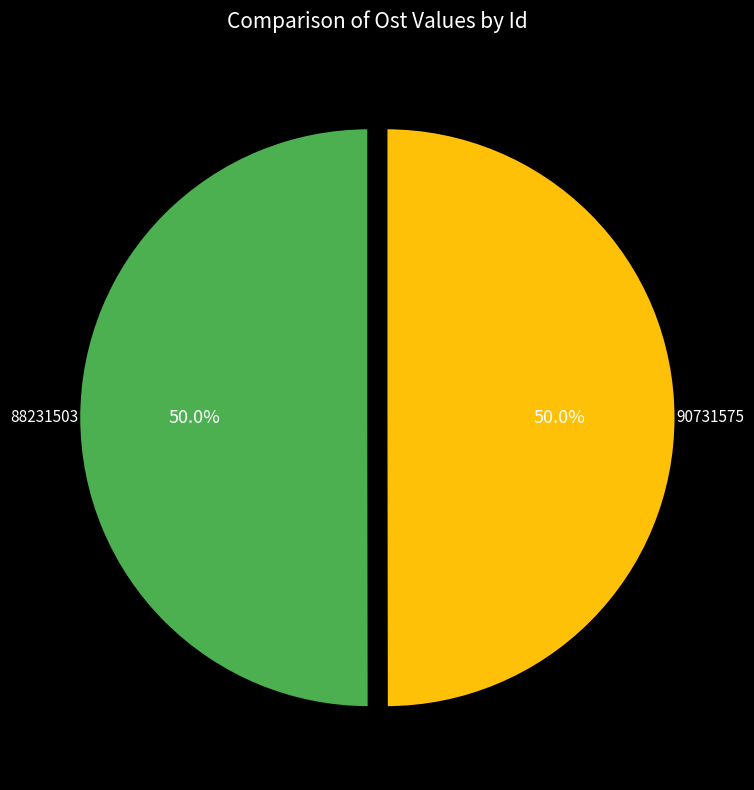

What is the ratio of the value at 90731575 to the value at 88231503?

1.0